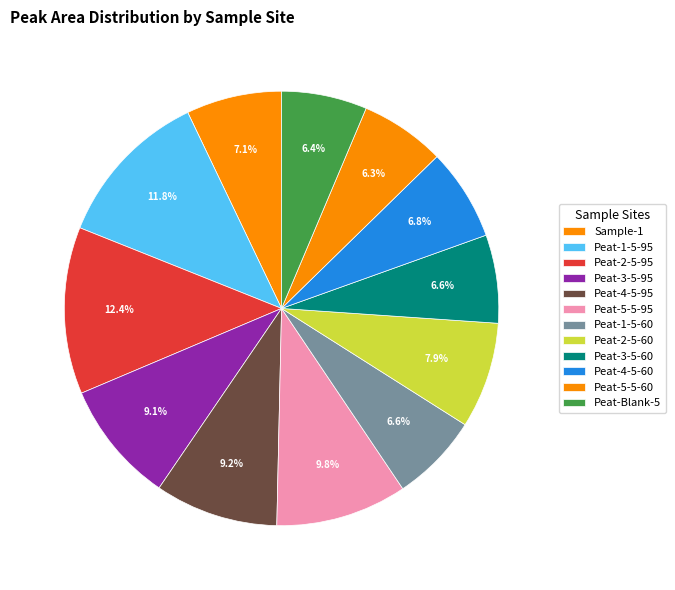

Rank the categories by value from highest to lowest.

Peat-2-5-95, Peat-1-5-95, Peat-5-5-95, Peat-4-5-95, Peat-3-5-95, Peat-2-5-60, Sample-1, Peat-4-5-60, Peat-1-5-60, Peat-3-5-60, Peat-Blank-5, Peat-5-5-60